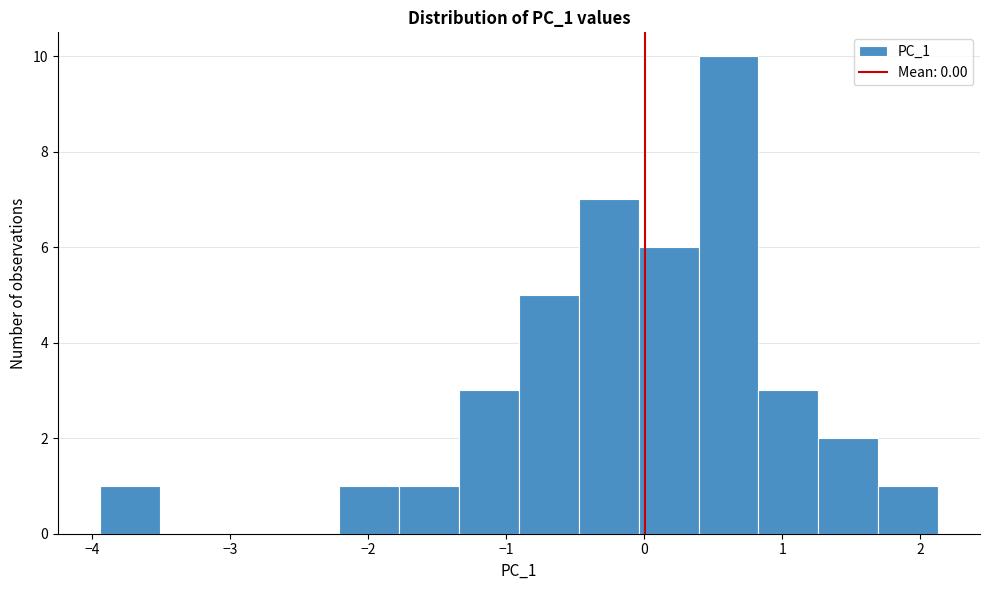

How tall is the bar that spans -0.9 to -0.5 on the x-axis? Neither the bar edges nor the heights are printed on the chart, so give them approximately, as read against the axes.

5